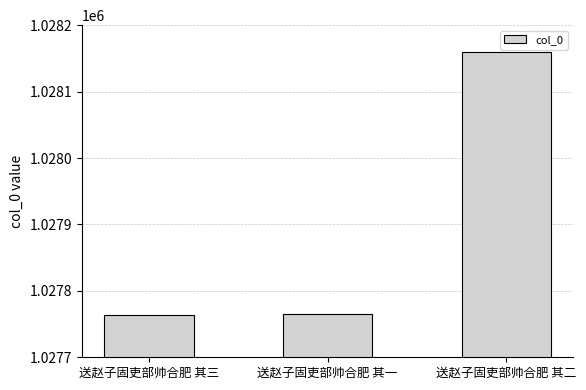

What is the change in value from 送赵子固吏部帅合肥 其一 to 送赵子固吏部帅合肥 其二?

+394